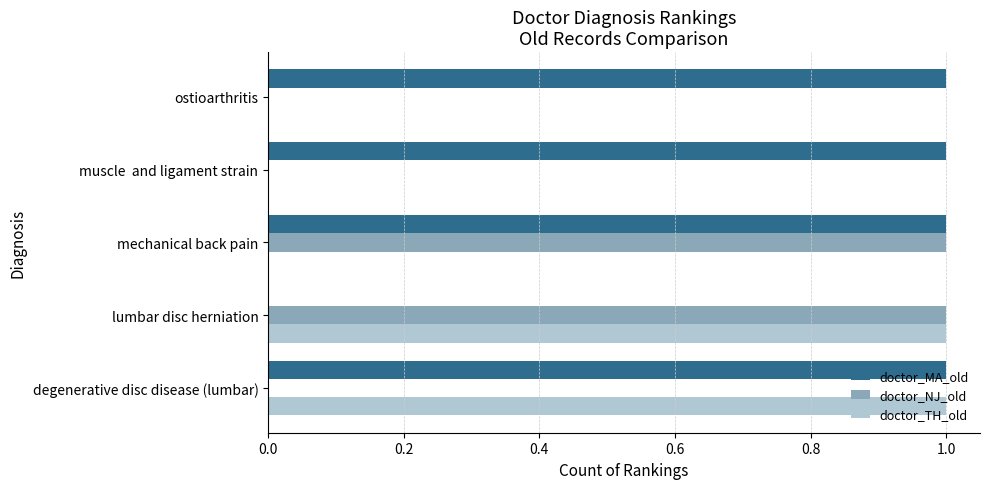

How many data points does each series have?

5